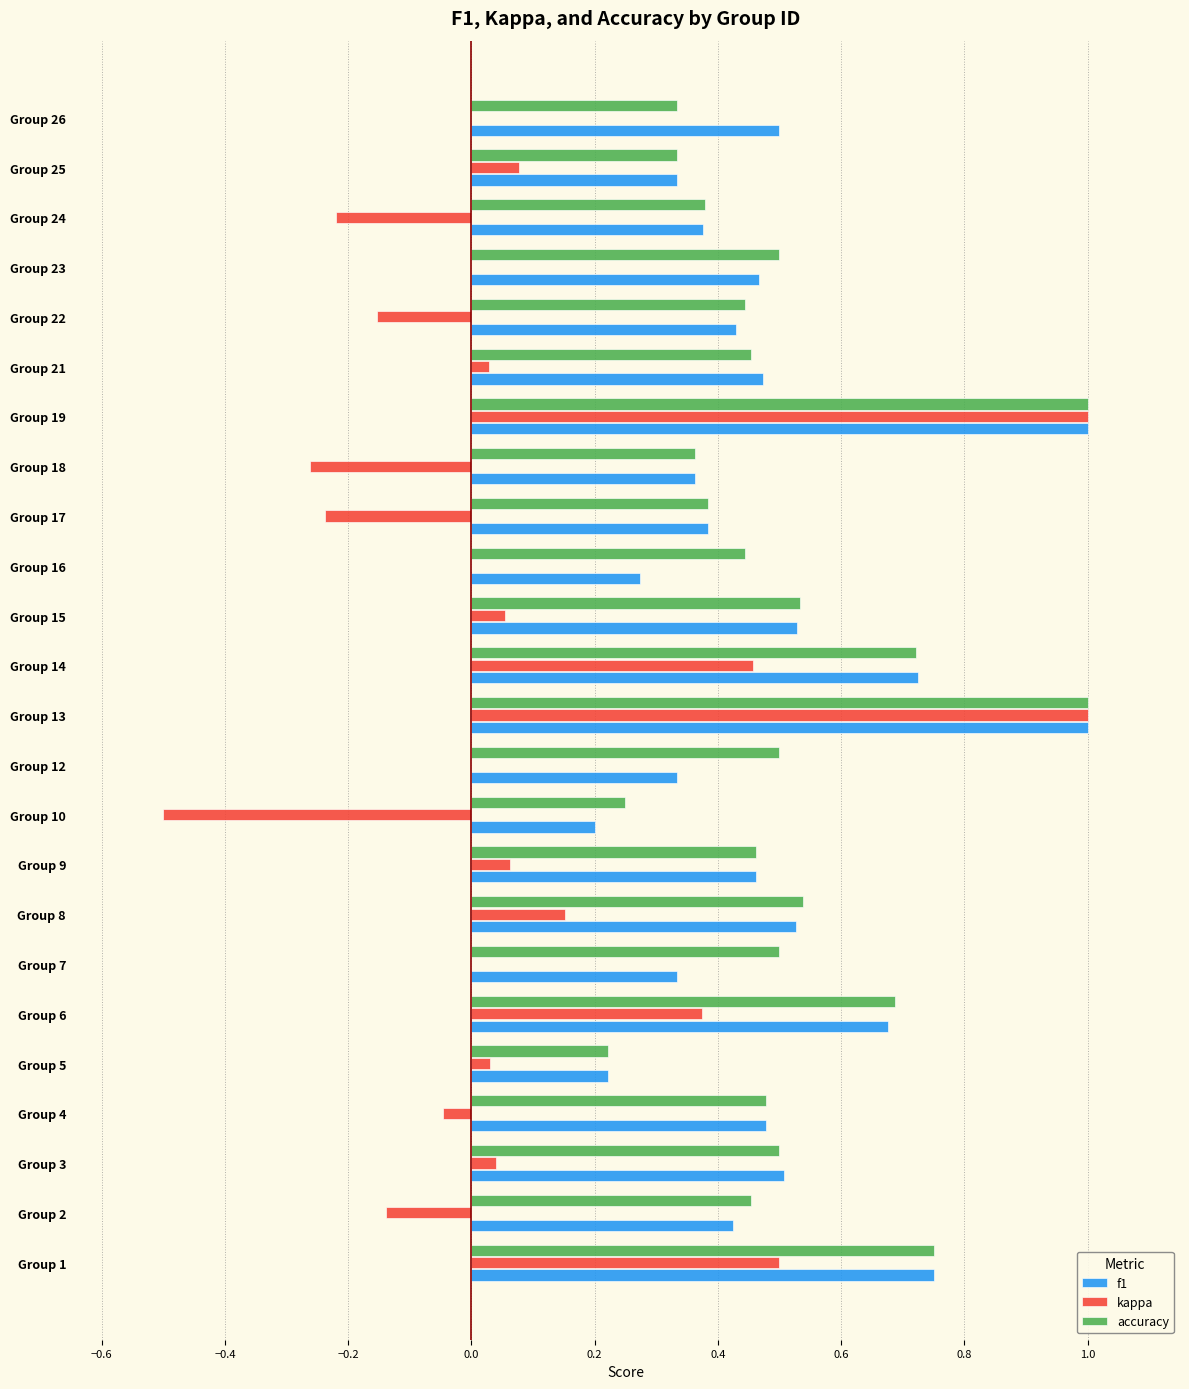

Count the f1 values in the range 0 to 1.

24